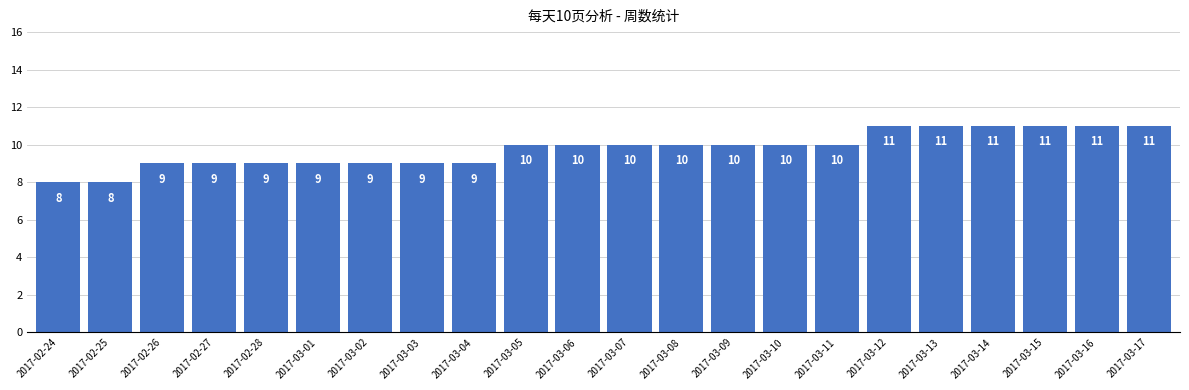

How many values are between 9 and 11?

20